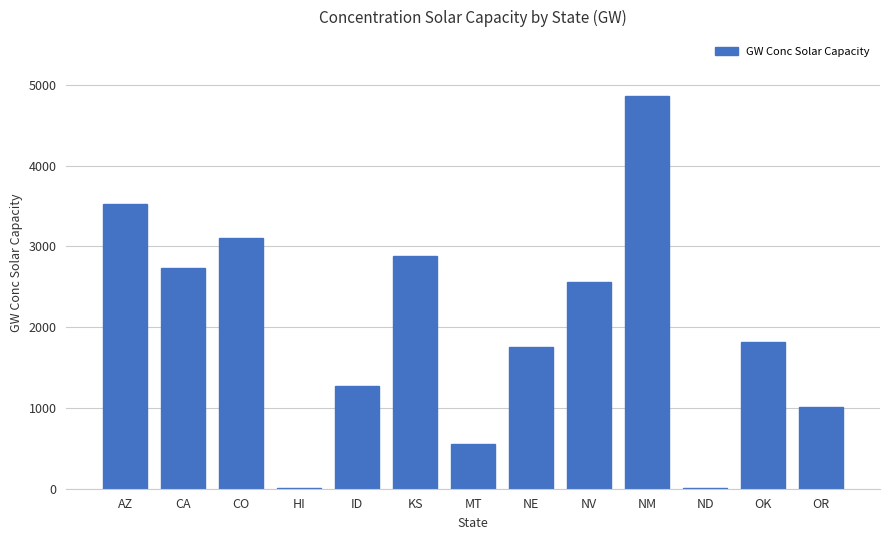

What is the sum of all values?

26081